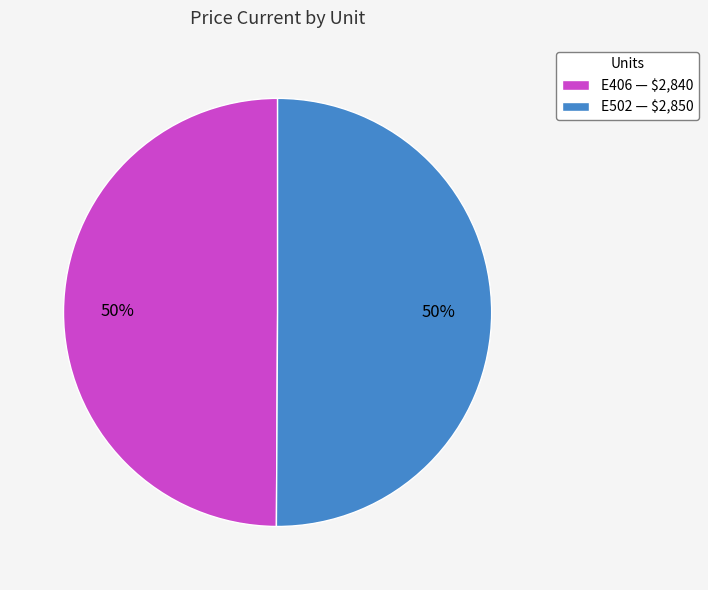

To the nearest percent, what percentage of the pie is E406?

50%